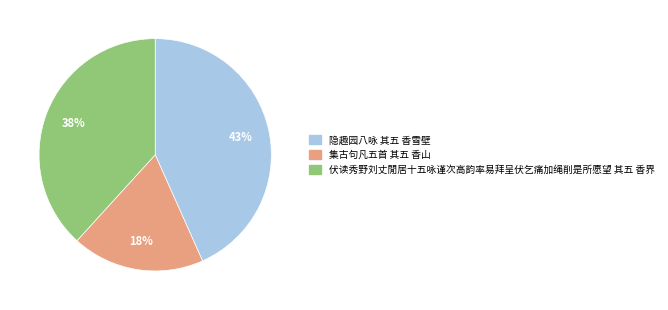

How many segments does this pie chart have?

3